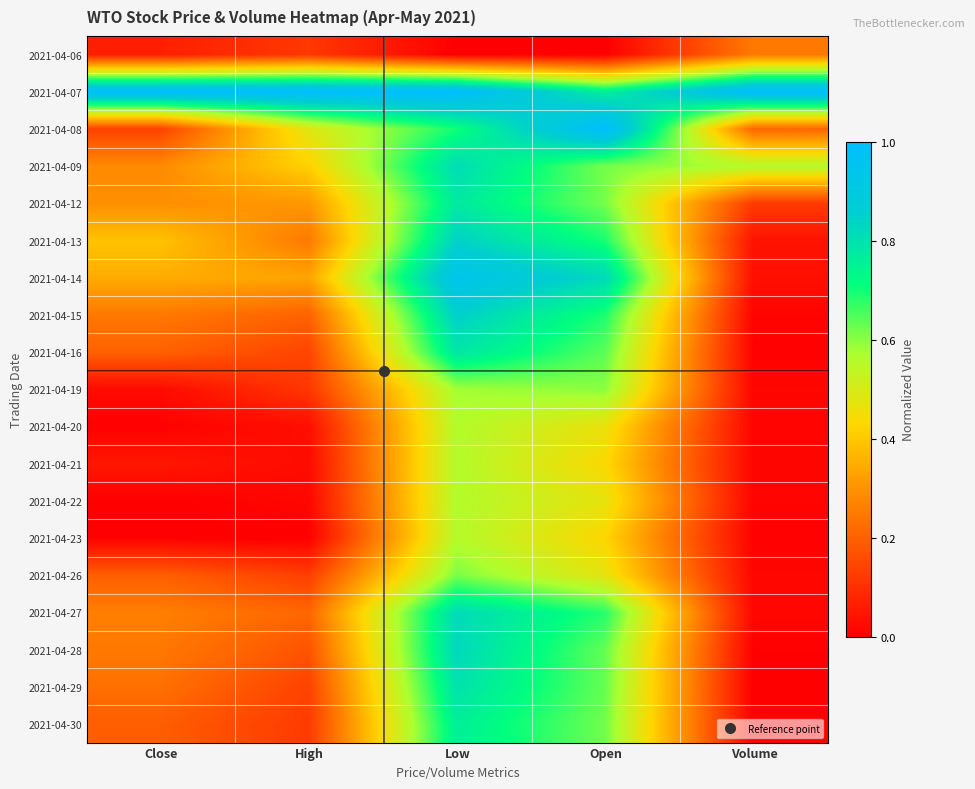

Which has a higher value, Close or Volume?

Volume